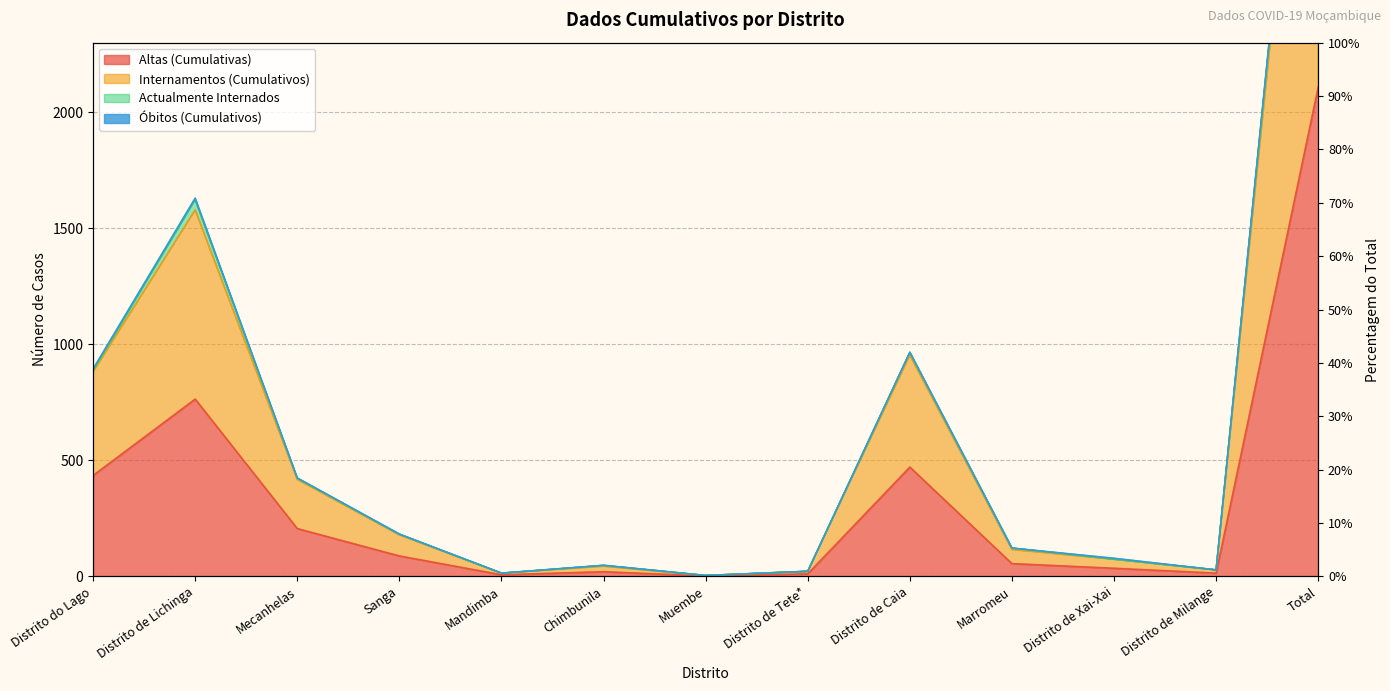

Which category has the highest value in the Internamentos (Cumulativos) series?

Total